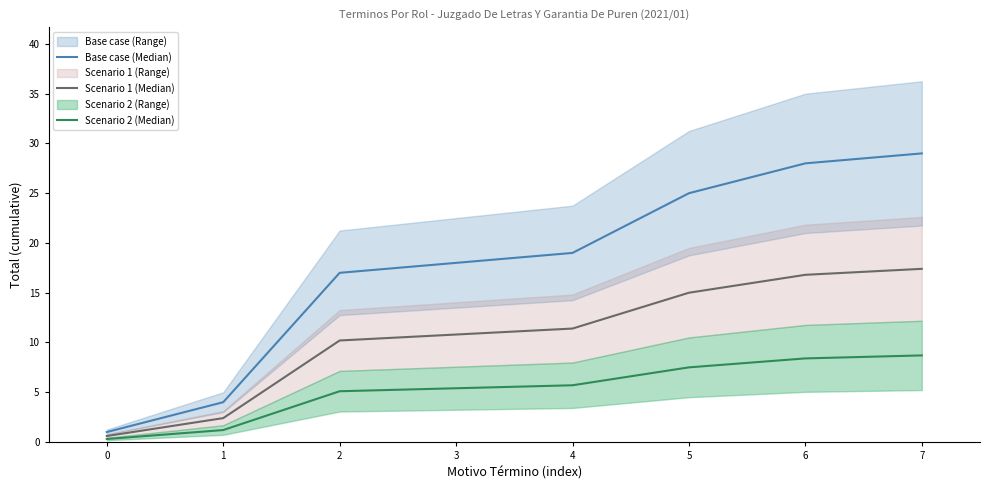

What is the average value of the Scenario 2 (Median) series?

5.3